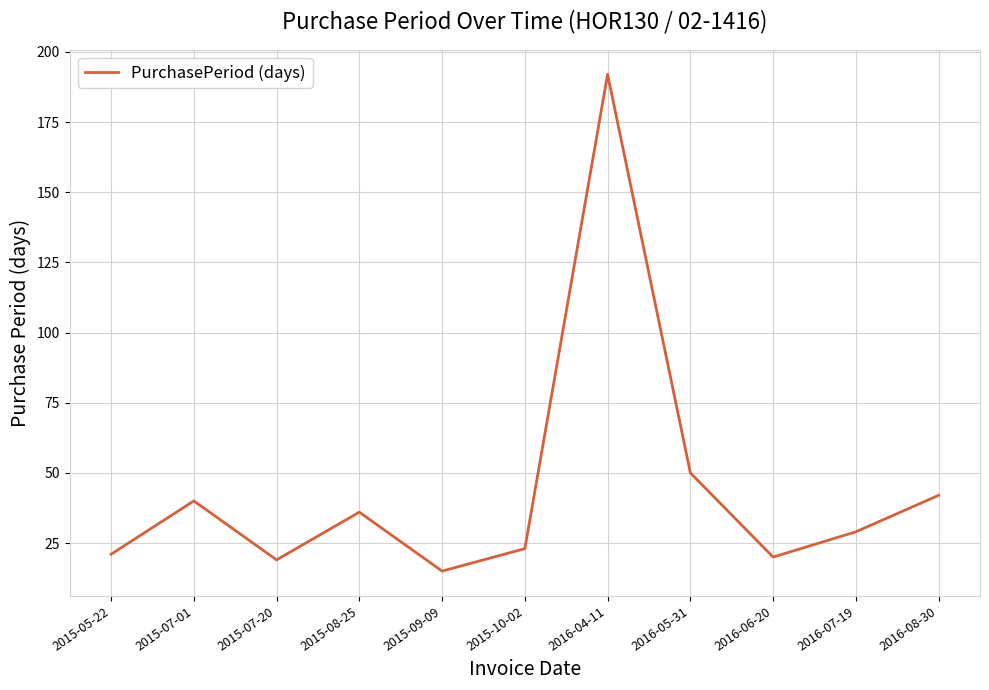

At which label is the value closest to 103?

2016-05-31